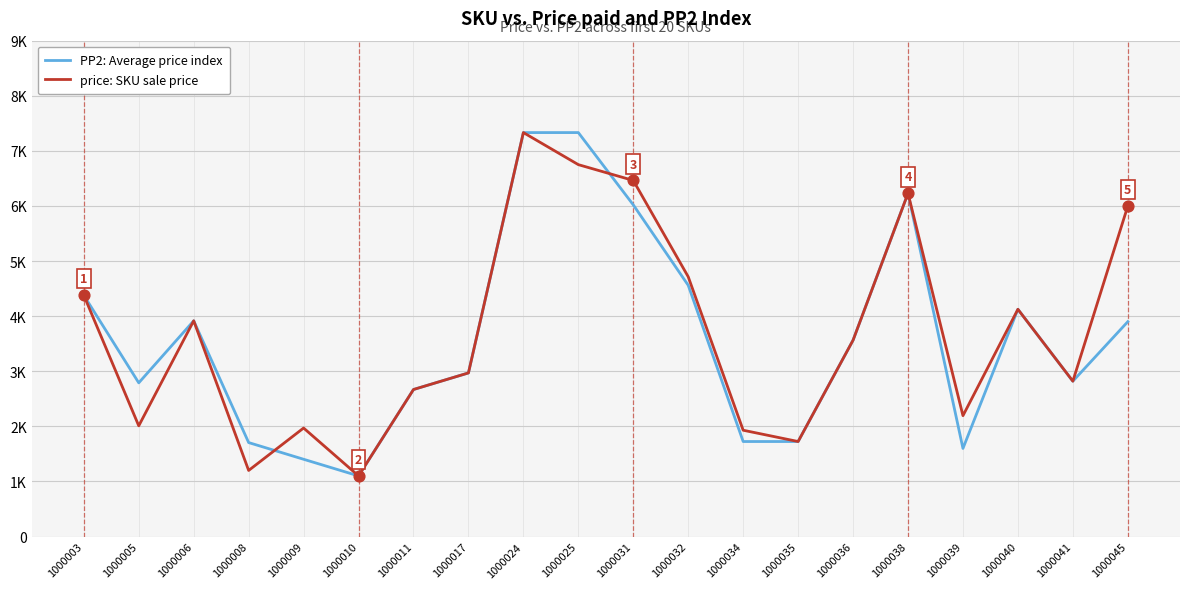

What is the total value across all series at 1000034?

3655